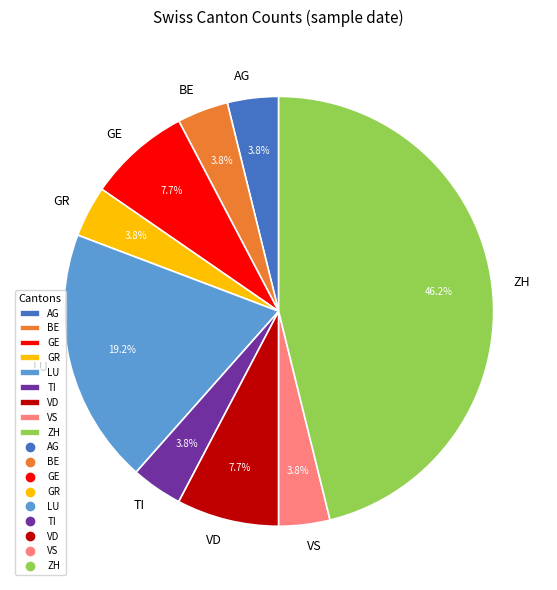

To the nearest percent, what portion does BE represent?

4%